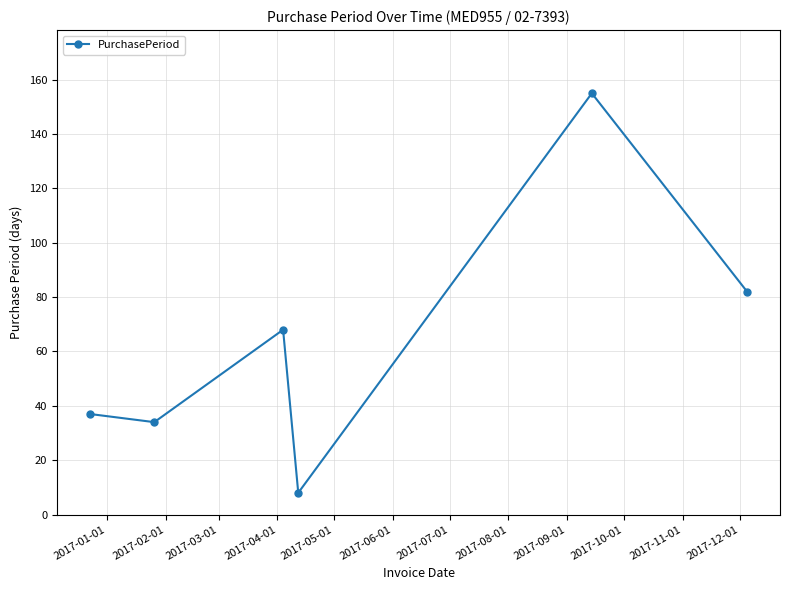

How many points are higher than both their immediate neighbors (excluding endpoints)?

2